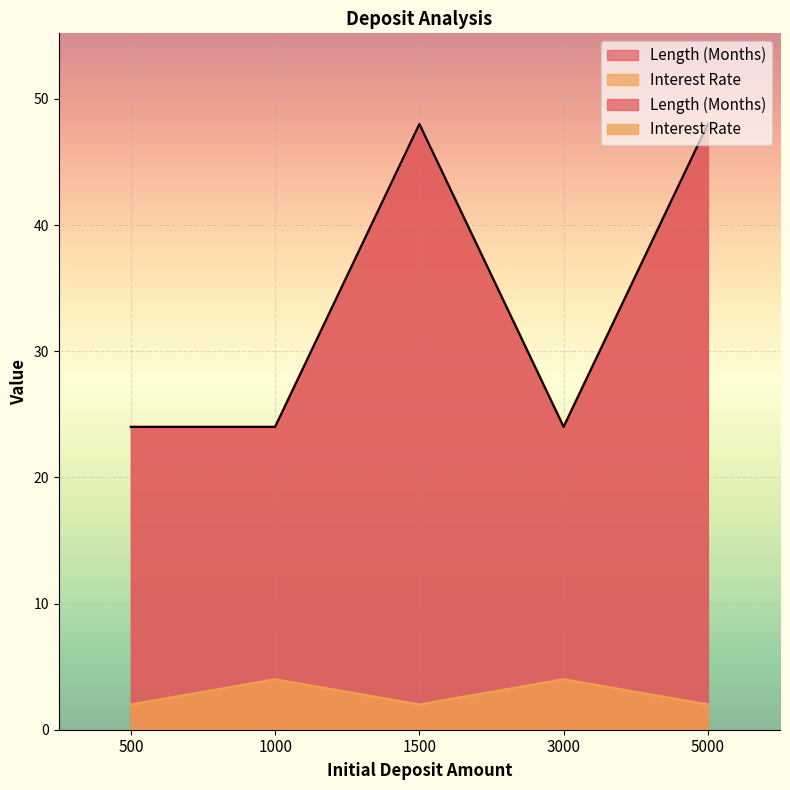

Reading left to right, extract all data points from this chart.

Length (Months): 500=24	1000=24	1500=48	3000=24	5000=48
Interest Rate: 500=2	1000=4	1500=2	3000=4	5000=2